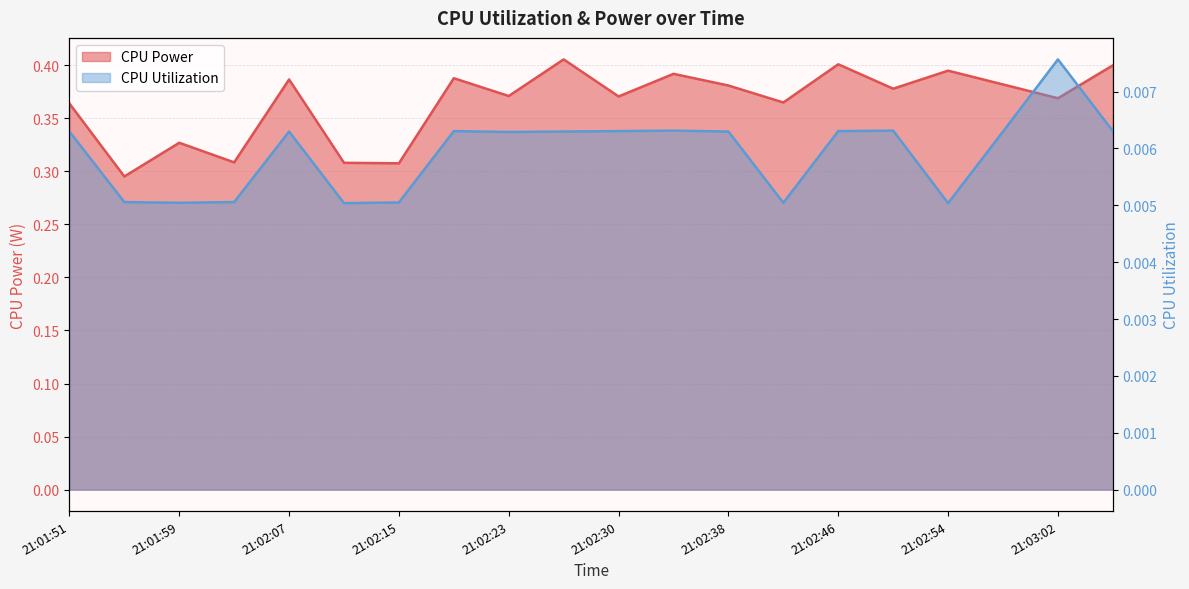

In CPU Utilization, how many points are lower than both neighbors (excluding endpoints)?

5